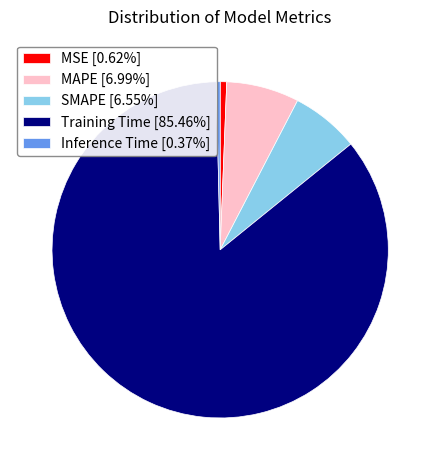

Combined, do MSE [0.62%] and MAPE [6.99%] account for over 50%?

No